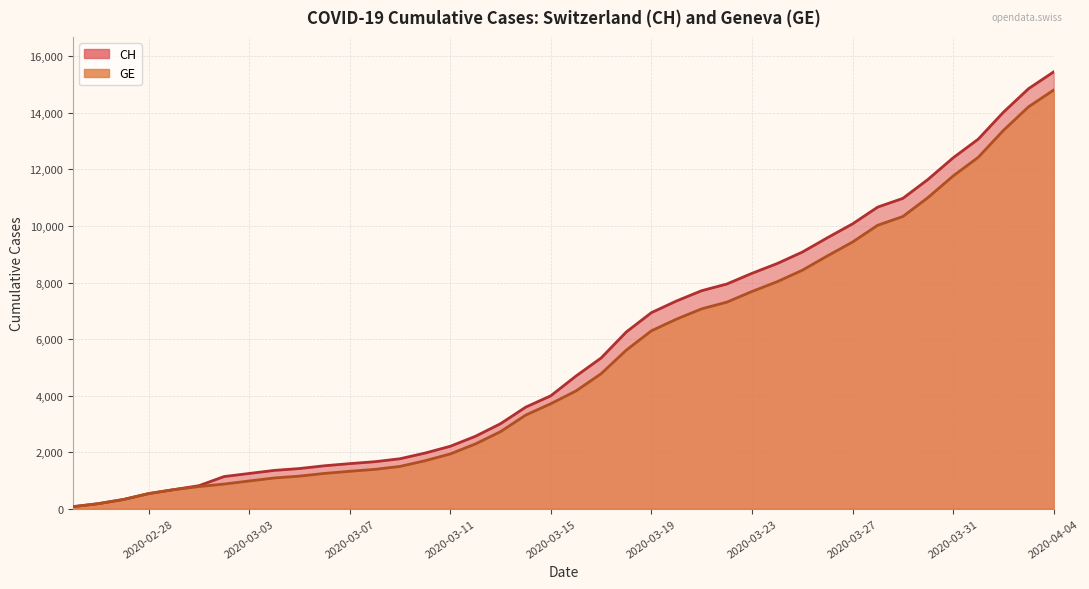

True or false: CH and GE intersect in this chart.

False